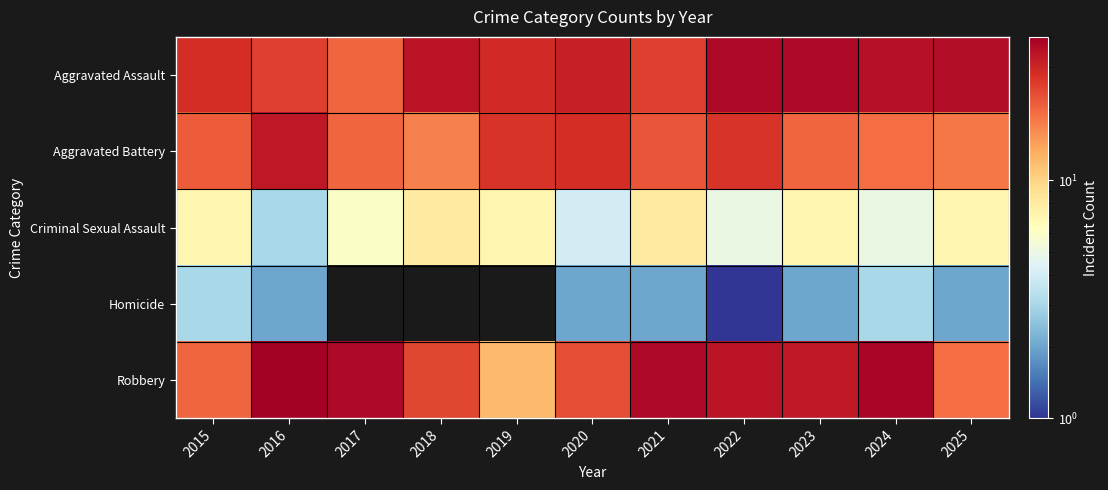

Which category has the highest value across all series?

2016